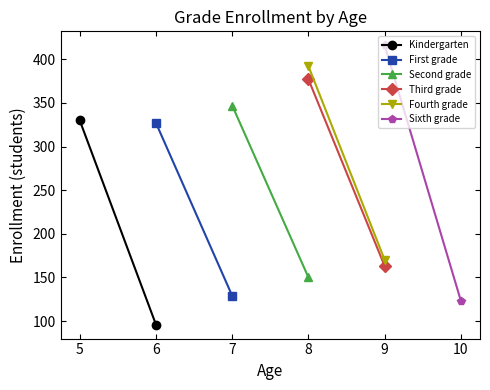

How many lines are shown in the chart?

6